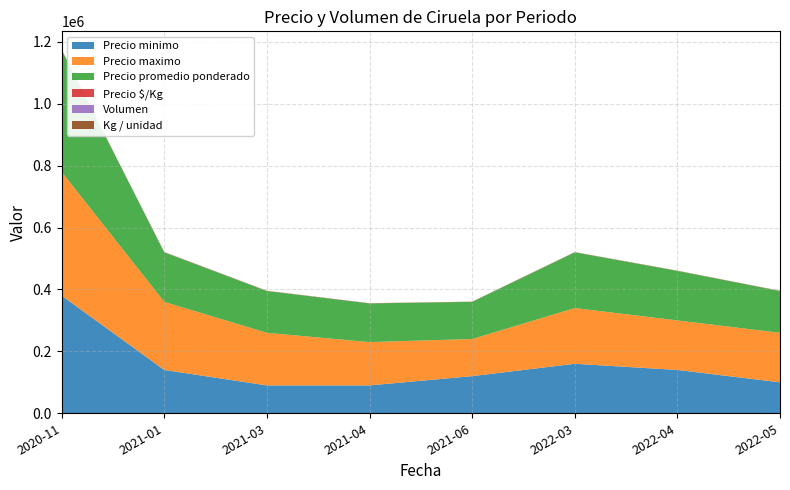

Reading left to right, list all the values displayed in this chart.

Precio minimo: 380000	140000	90000	90000	120000	160000	140000	100000
Precio maximo: 400000	220000	170000	140000	120000	180000	160000	160000
Precio promedio ponderado: 394000	160000	135000	125000	120000	180000	160000	135000
Precio $/Kg: 876	750	400	556	267	400	356	356
Volumen: 10	520	32	150	15	13	25	16
Kg / unidad: 450	16	450	18	450	450	450	450